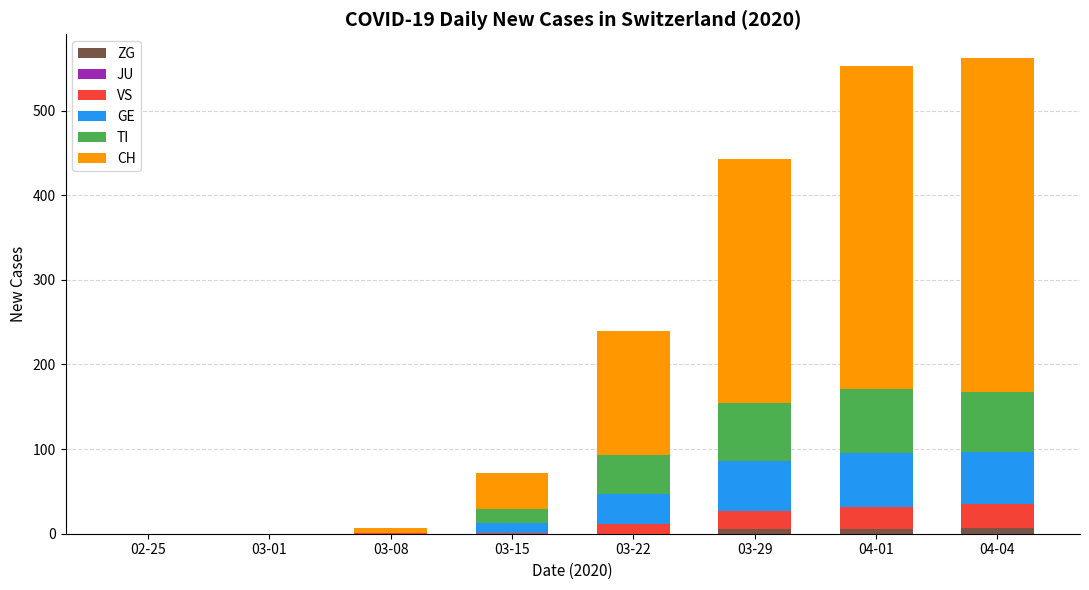

True or false: ZG has a value of 0 at 02-25.

True